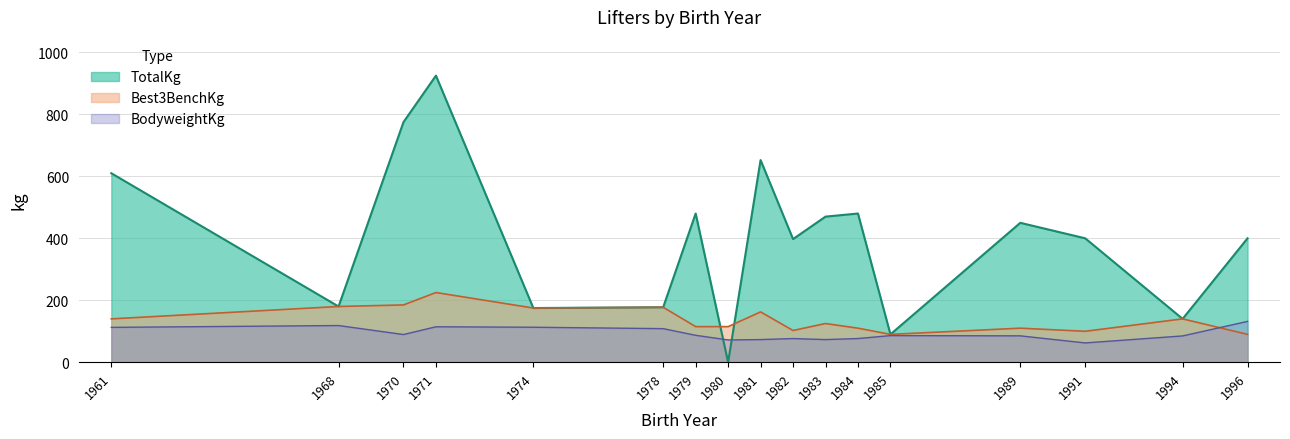

What is the difference between the maximum and minimum values in the TotalKg series?

925.0